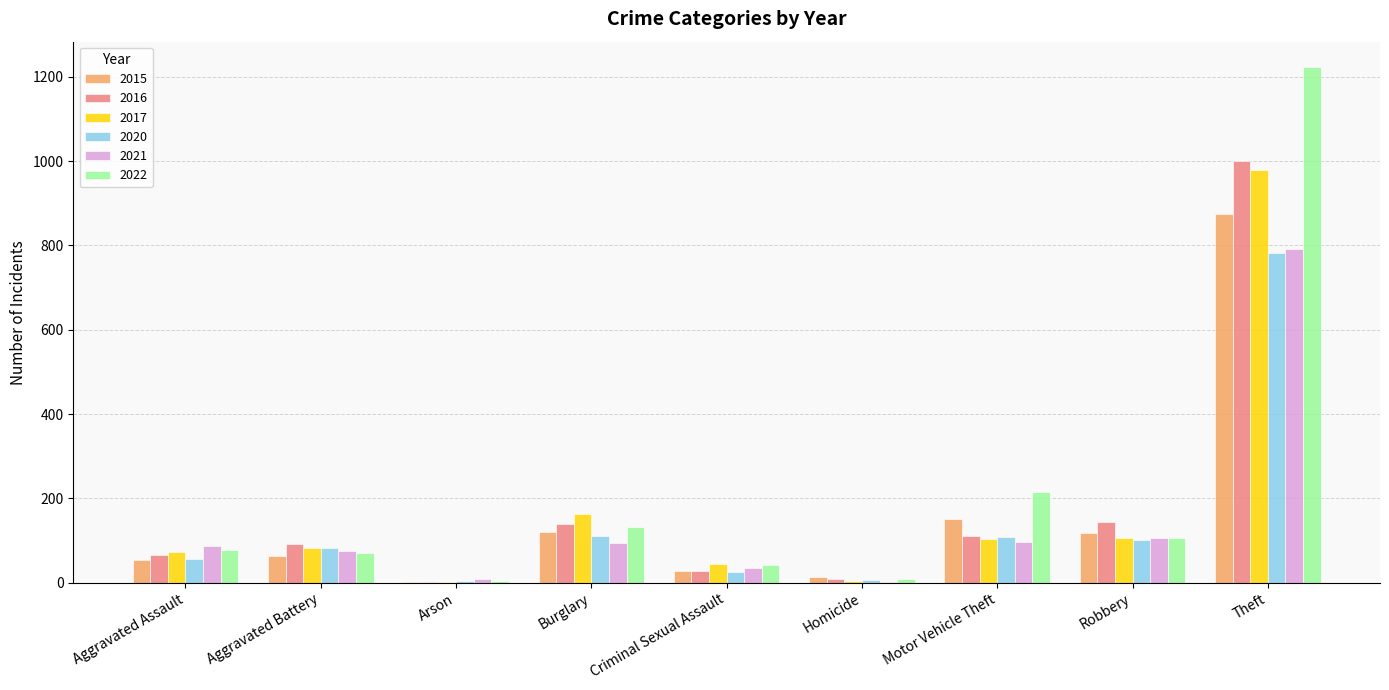

Which category has the highest value across all series?

Theft